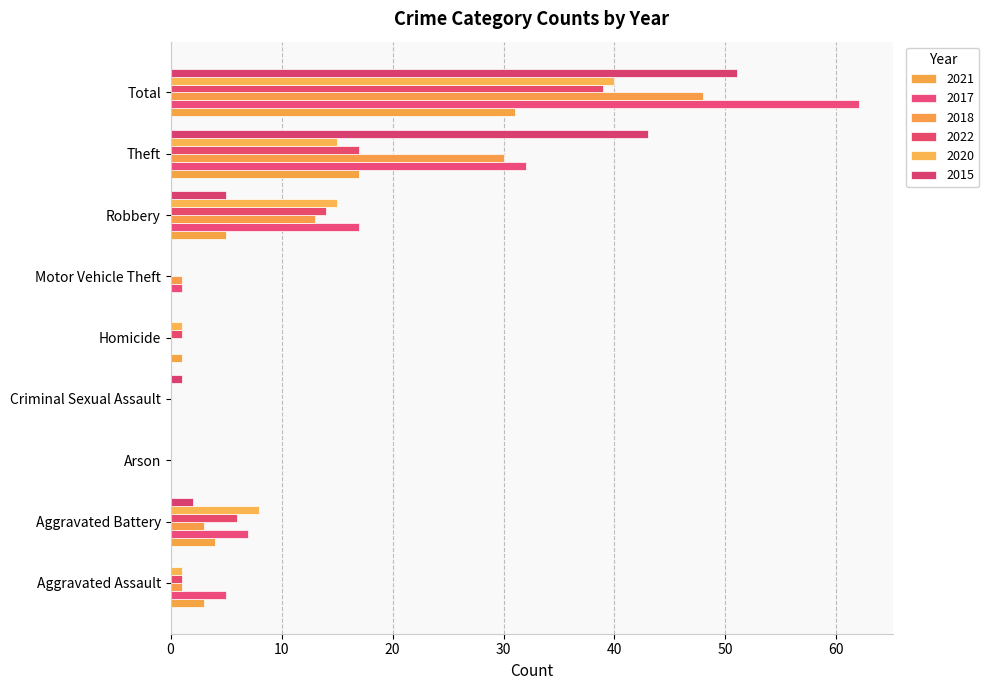

Reading right to left, list all the values displayed in this chart.

2021: Total=31	Theft=17	Robbery=5	Motor Vehicle Theft=0	Homicide=1	Criminal Sexual Assault=0	Arson=0	Aggravated Battery=4	Aggravated Assault=3
2017: Total=62	Theft=32	Robbery=17	Motor Vehicle Theft=1	Homicide=0	Criminal Sexual Assault=0	Arson=0	Aggravated Battery=7	Aggravated Assault=5
2018: Total=48	Theft=30	Robbery=13	Motor Vehicle Theft=1	Homicide=0	Criminal Sexual Assault=0	Arson=0	Aggravated Battery=3	Aggravated Assault=1
2022: Total=39	Theft=17	Robbery=14	Motor Vehicle Theft=0	Homicide=1	Criminal Sexual Assault=0	Arson=0	Aggravated Battery=6	Aggravated Assault=1
2020: Total=40	Theft=15	Robbery=15	Motor Vehicle Theft=0	Homicide=1	Criminal Sexual Assault=0	Arson=0	Aggravated Battery=8	Aggravated Assault=1
2015: Total=51	Theft=43	Robbery=5	Motor Vehicle Theft=0	Homicide=0	Criminal Sexual Assault=1	Arson=0	Aggravated Battery=2	Aggravated Assault=0